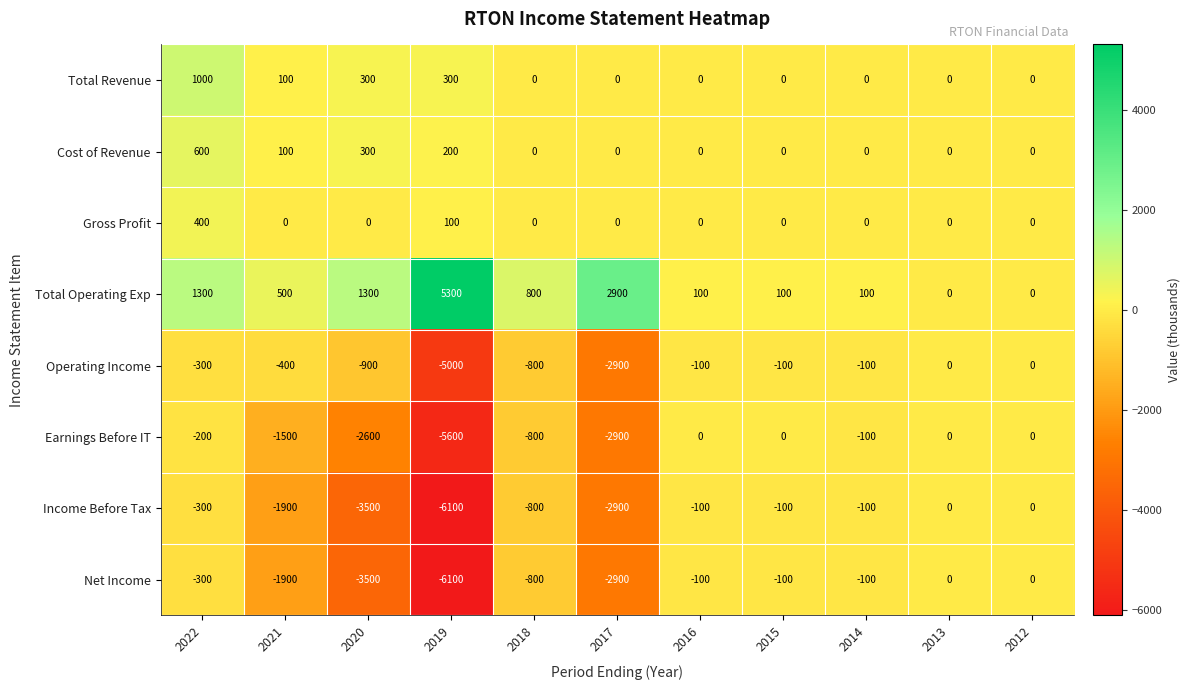

What is the greatest value displayed?

5300